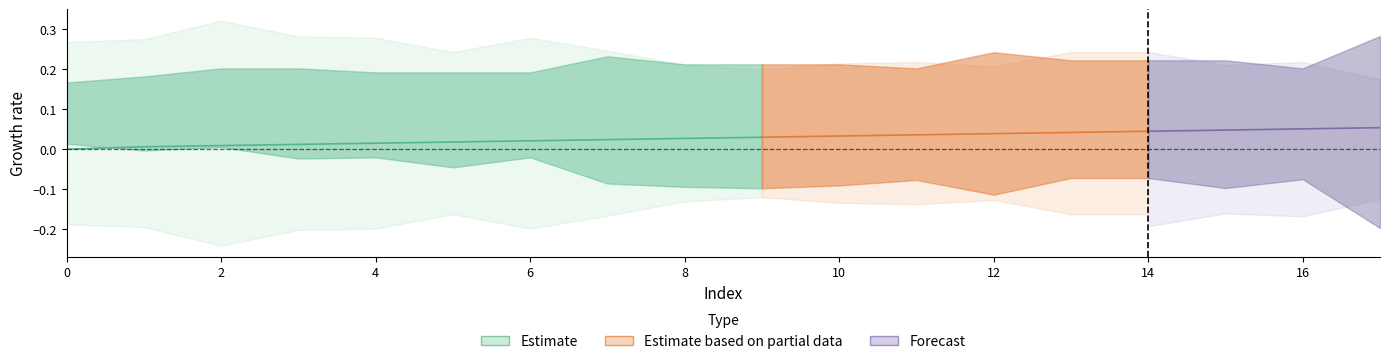

Is this an area chart (filled region under the line)?

No